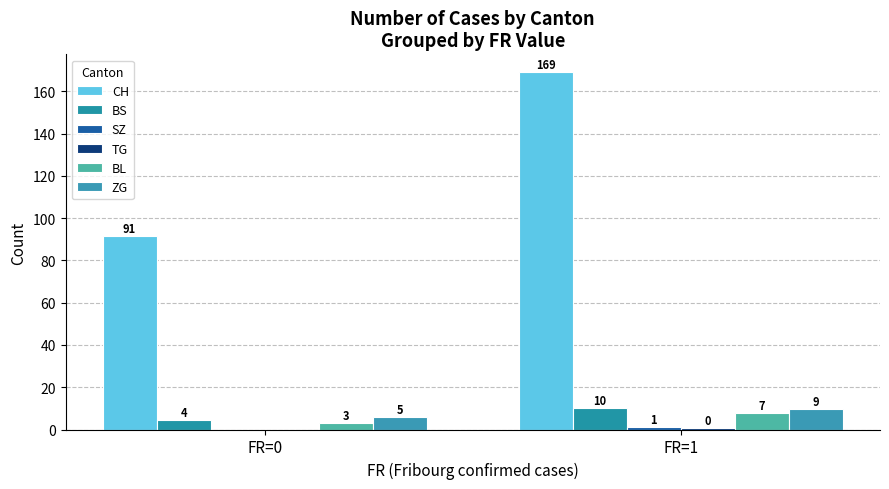

Does the chart contain stacked bars?

No